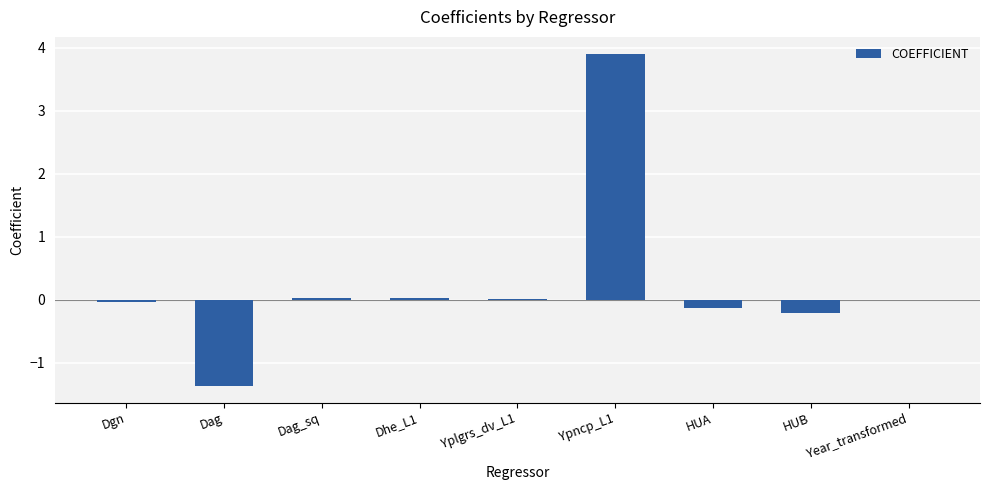

What is the maximum value shown in the chart?

3.9